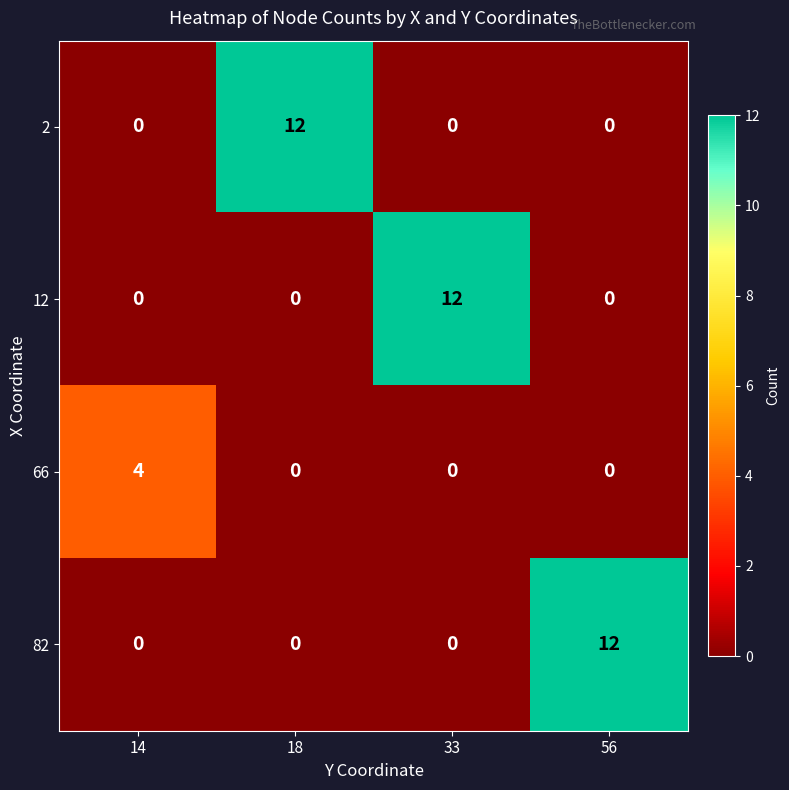

Count the 82 values in the range 0 to 12.

4